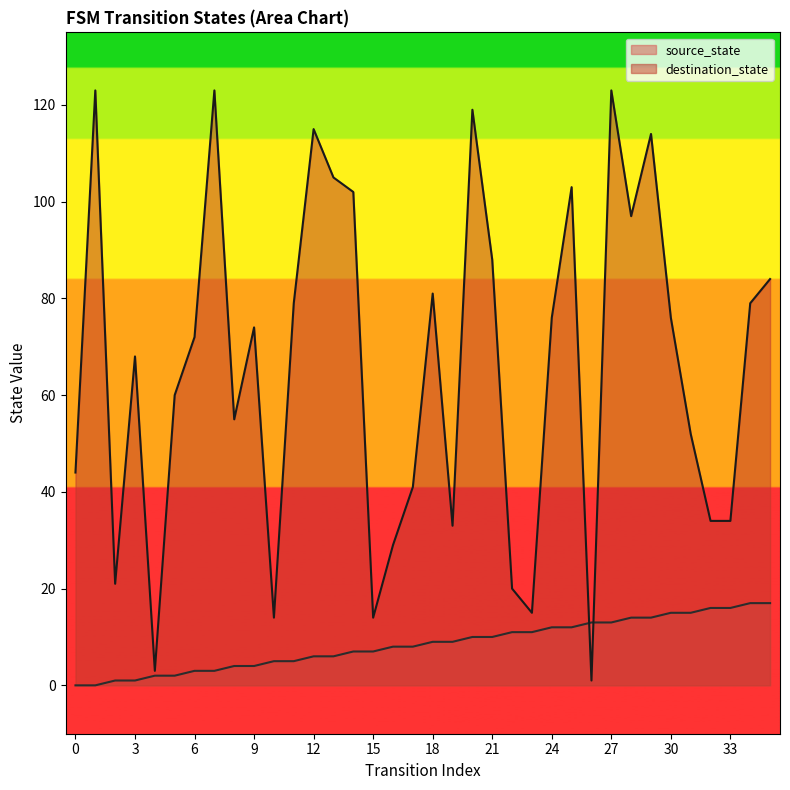

Reading left to right, what are all the values shown in this chart?

source_state: 0	0	1	1	2	2	3	3	4	4	5	5	6	6	7	7	8	8	9	9	10	10	11	11	12	12	13	13	14	14	15	15	16	16	17	17
destination_state: 44	123	21	68	3	60	72	123	55	74	14	79	115	105	102	14	29	41	81	33	119	88	20	15	76	103	1	123	97	114	76	52	34	34	79	84